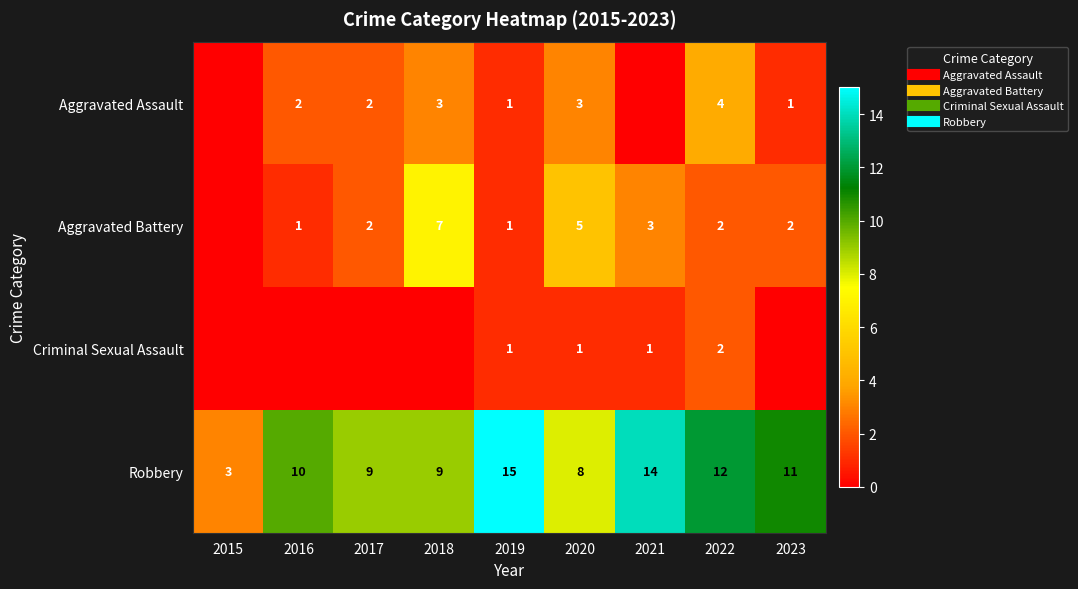

At which category does the chart reach its minimum across all series?

2015